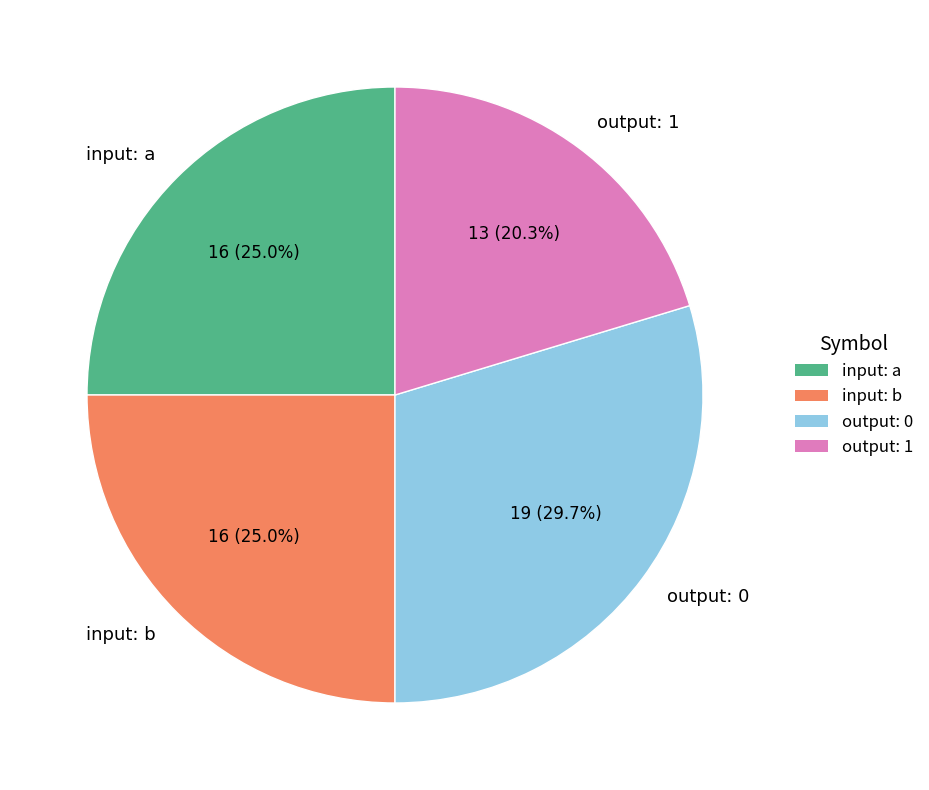

Is input: b the majority of the pie?

No